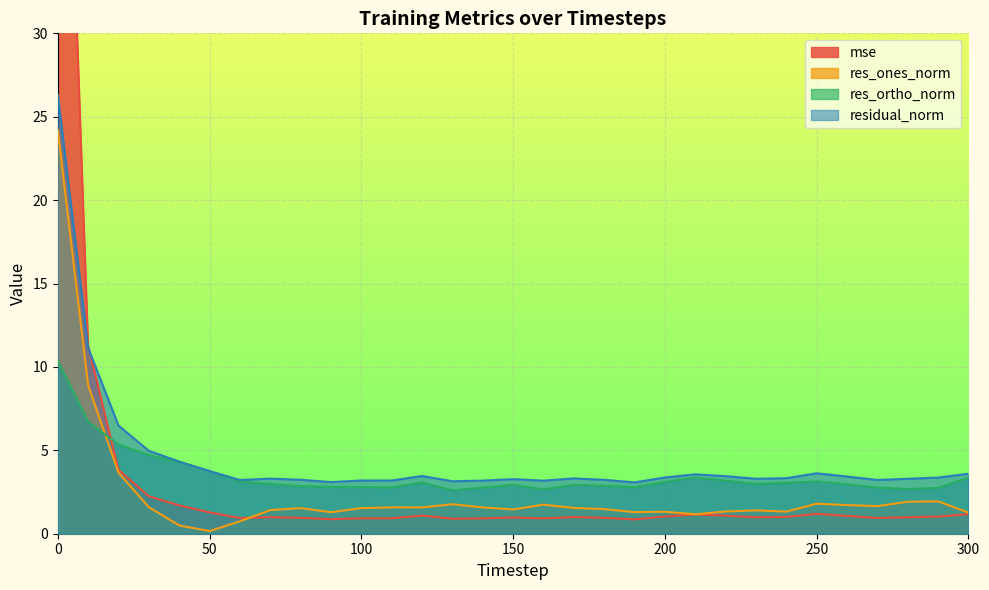

The value of residual_norm at 110 is 4.3. True or false?

False